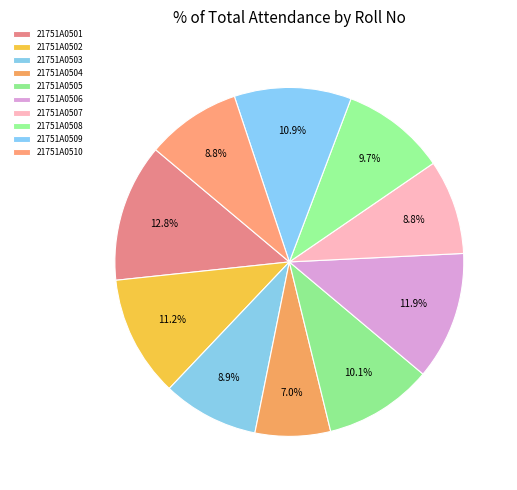

To the nearest percent, what is the average slice percentage?

10%